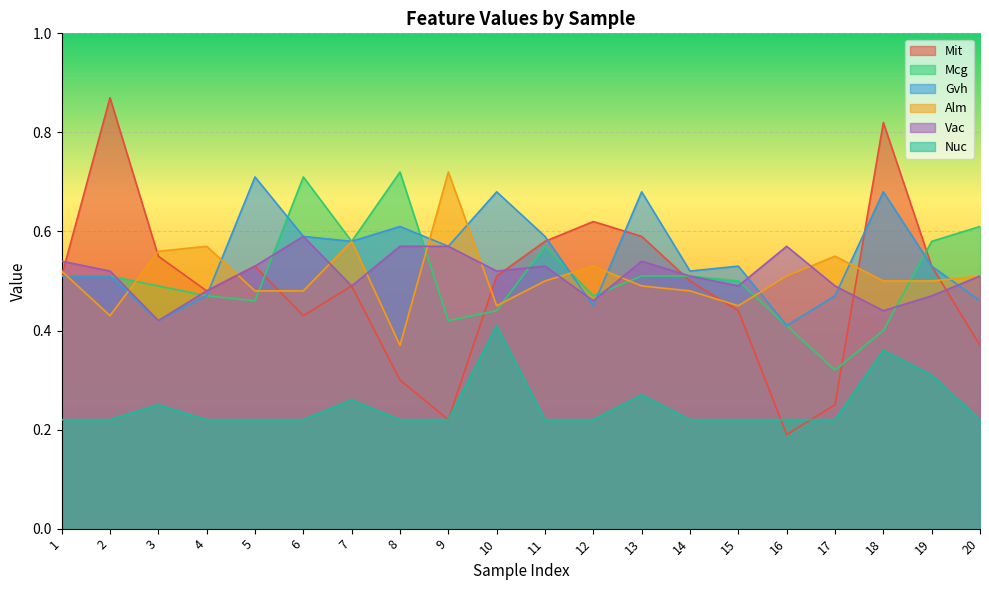

At how many categories does at least one series exceed 0?

20